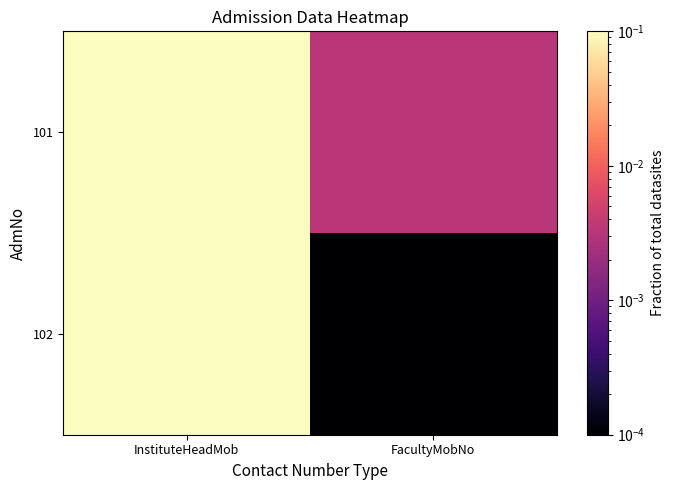

Reading left to right, list all the values displayed in this chart.

101: InstituteHeadMob=0.5	FacultyMobNo=0.0
102: InstituteHeadMob=0.5	FacultyMobNo=0.0